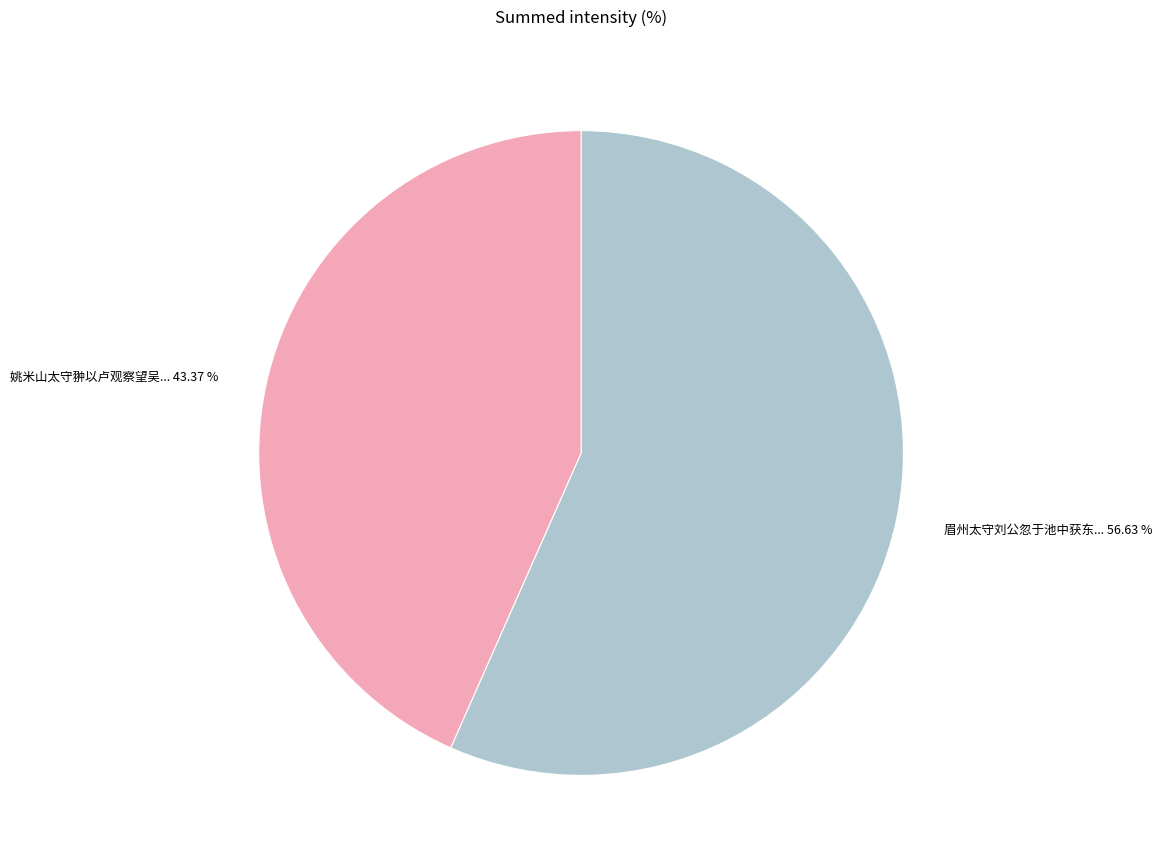

How many slices are in this pie chart?

2